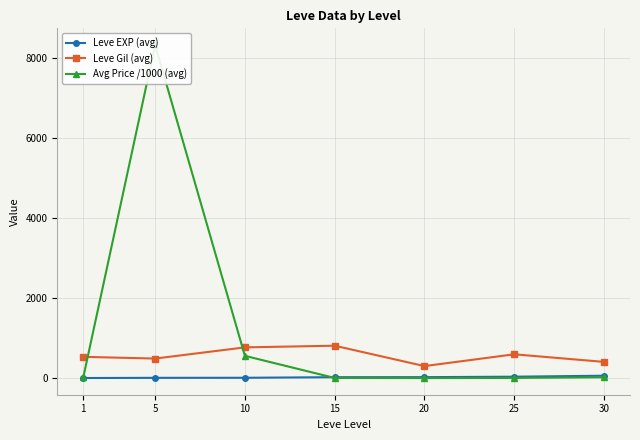

Which category has the highest value in the Avg Price /1000 (avg) series?

5